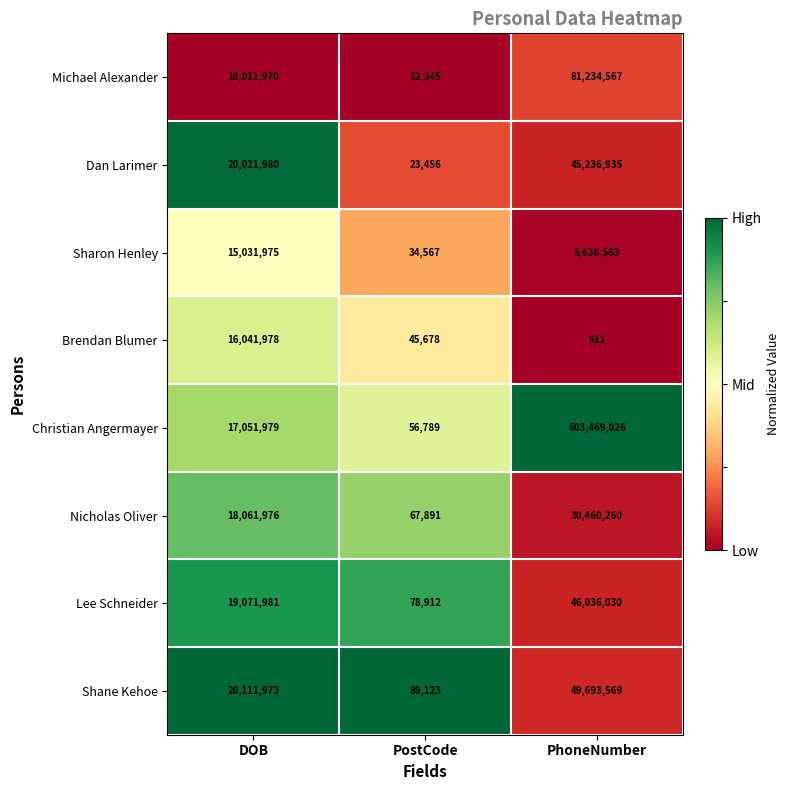

List the series in order of their peak value, highest first.

Christian Angermayer, Michael Alexander, Shane Kehoe, Lee Schneider, Dan Larimer, Nicholas Oliver, Brendan Blumer, Sharon Henley